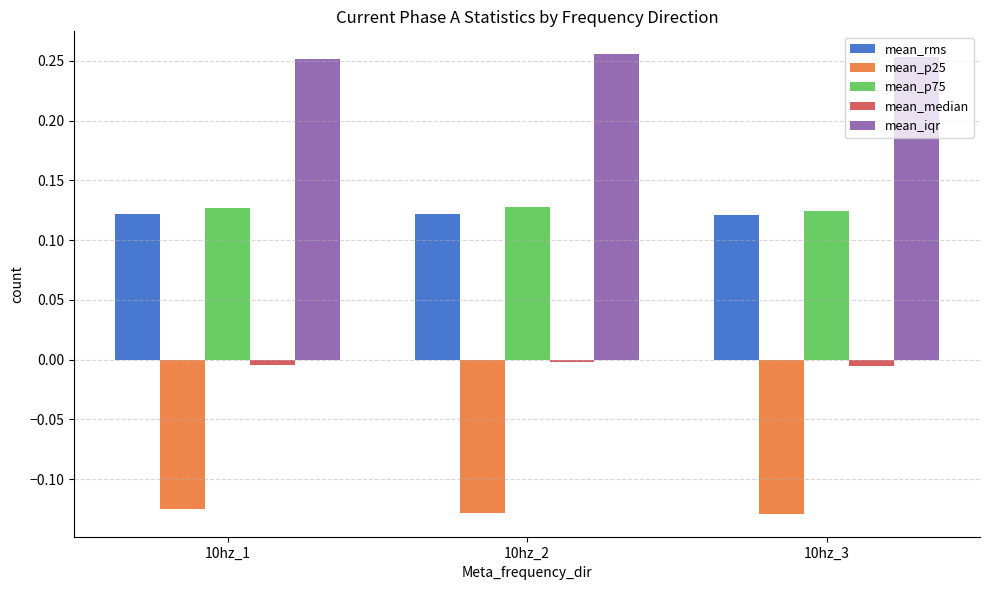

The value of mean_iqr at 10hz_3 is 0.1. True or false?

False